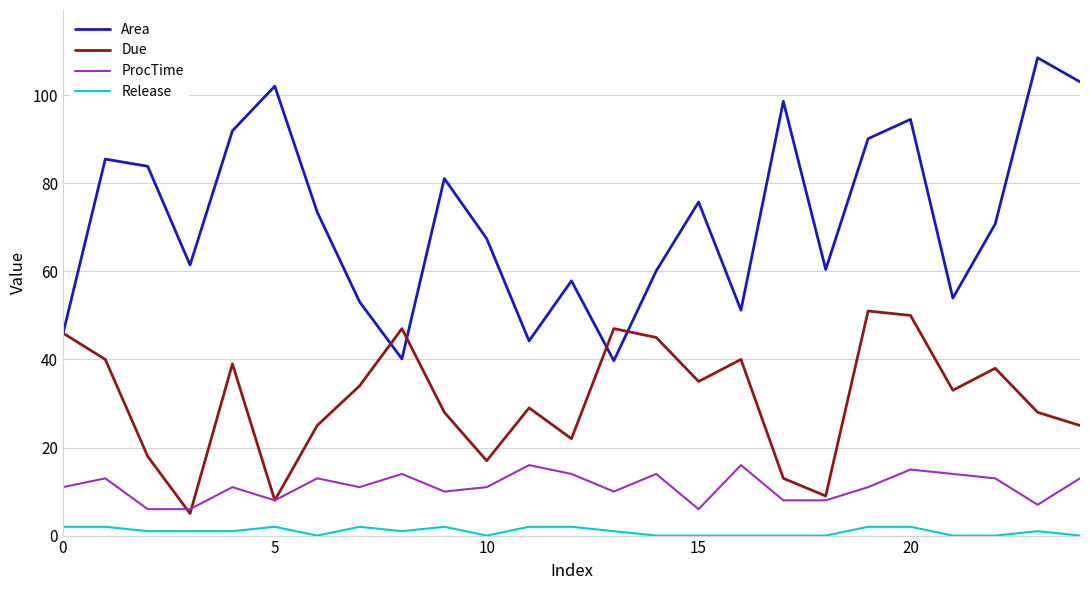

Which series has the largest total across all categories?

Area